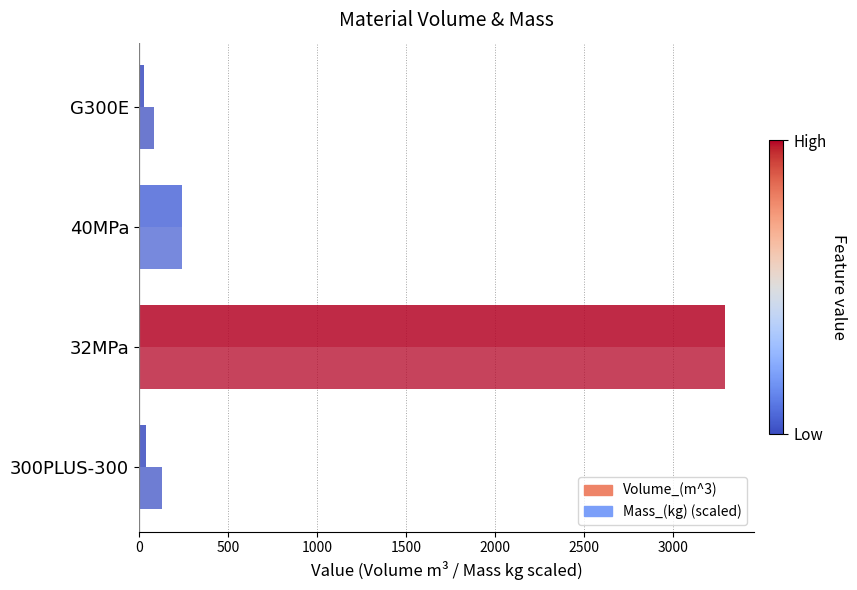

What is the value of the Volume_(m^3) bar at the 2nd from the left?

3290.1